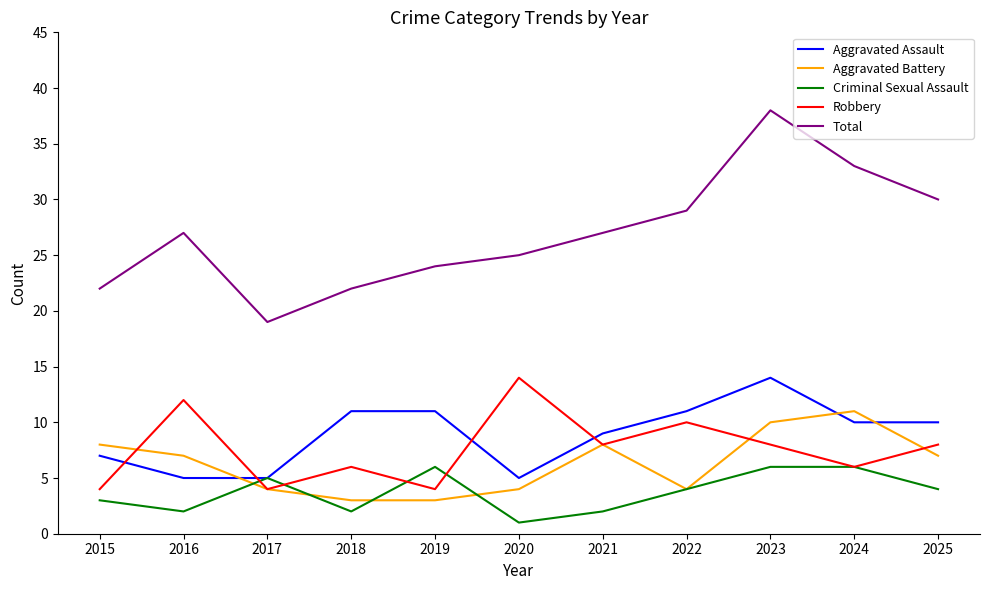

What is the spread (max minus min) of values at 2022?

25